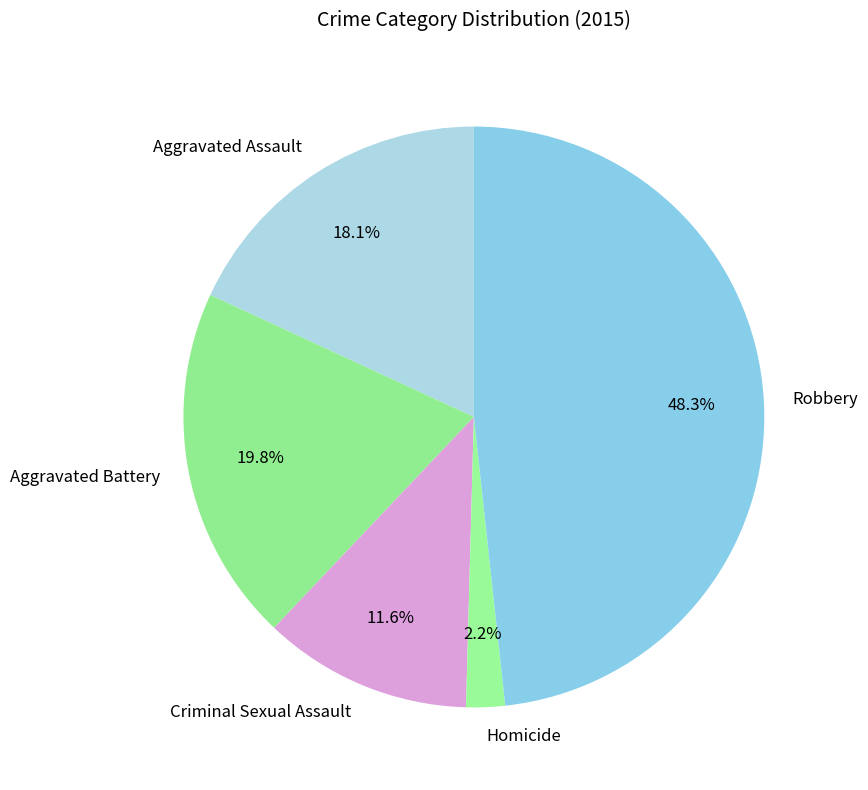

Does Homicide account for over 50% of the chart?

No